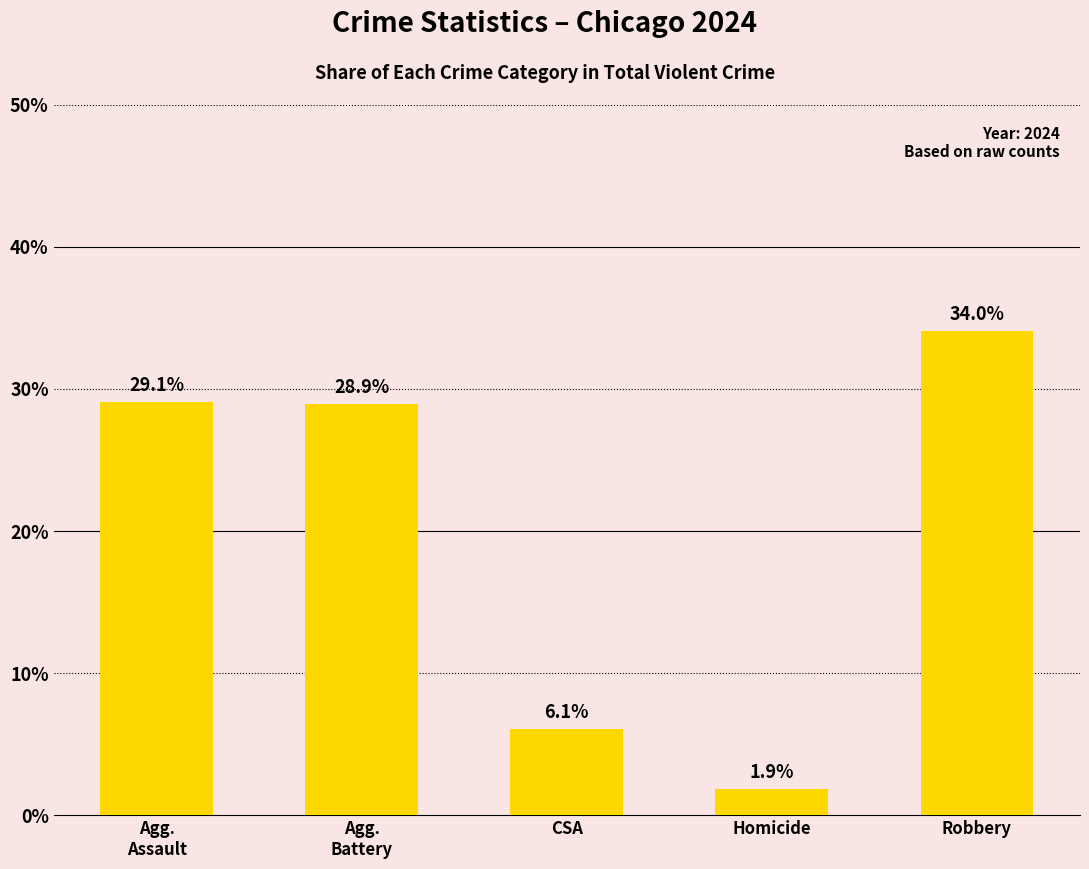

What is the change in value from Homicide to Robbery?

+32.2